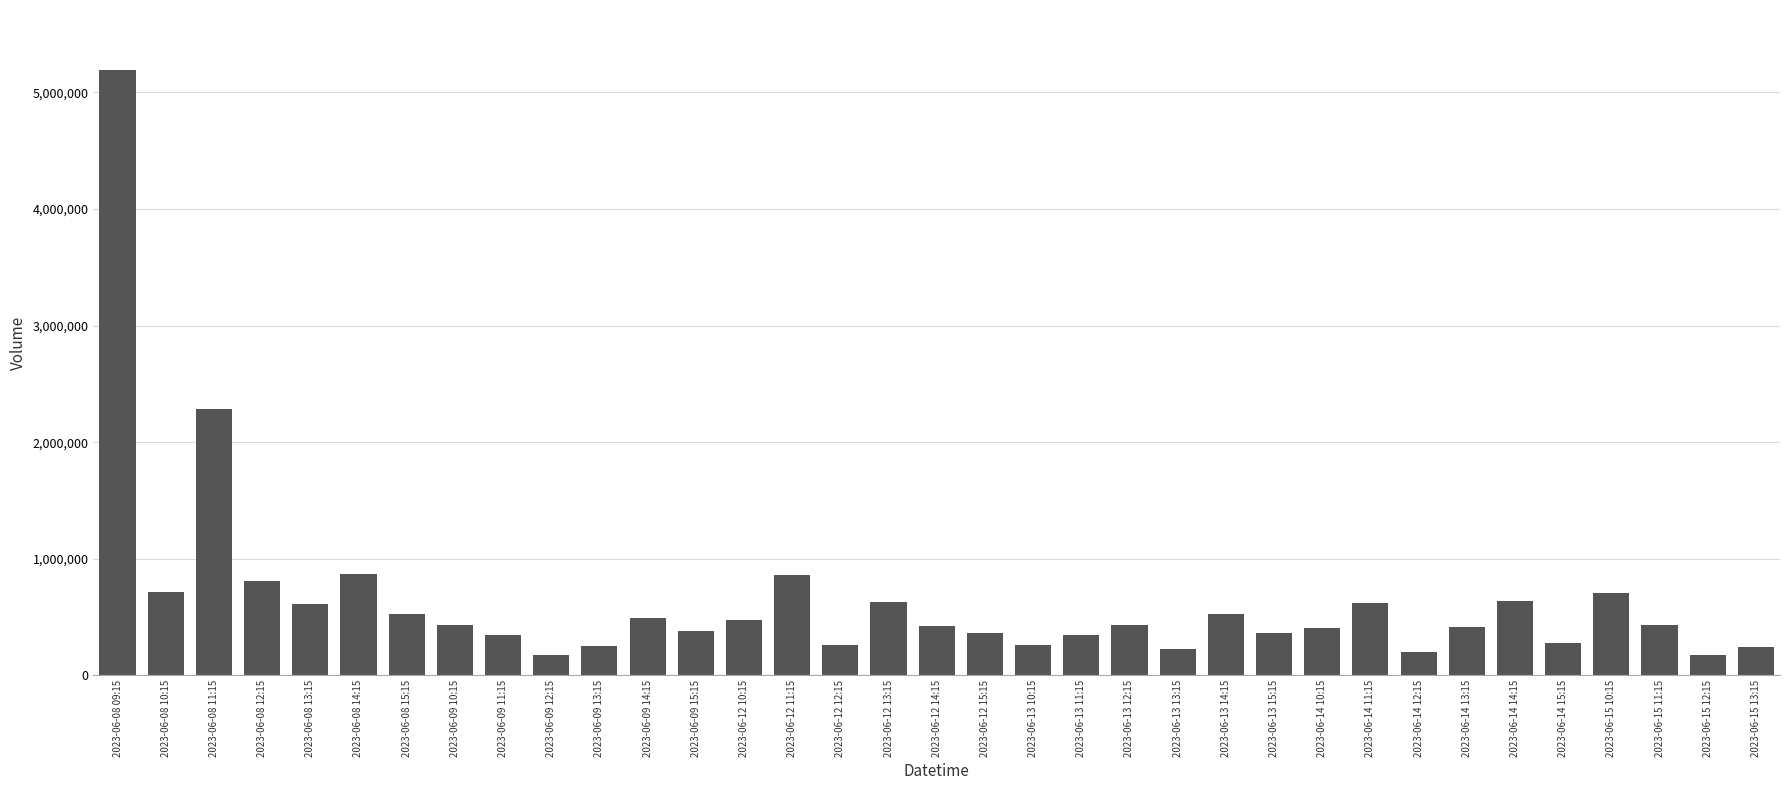

What is the difference between the maximum and minimum values?

5017438